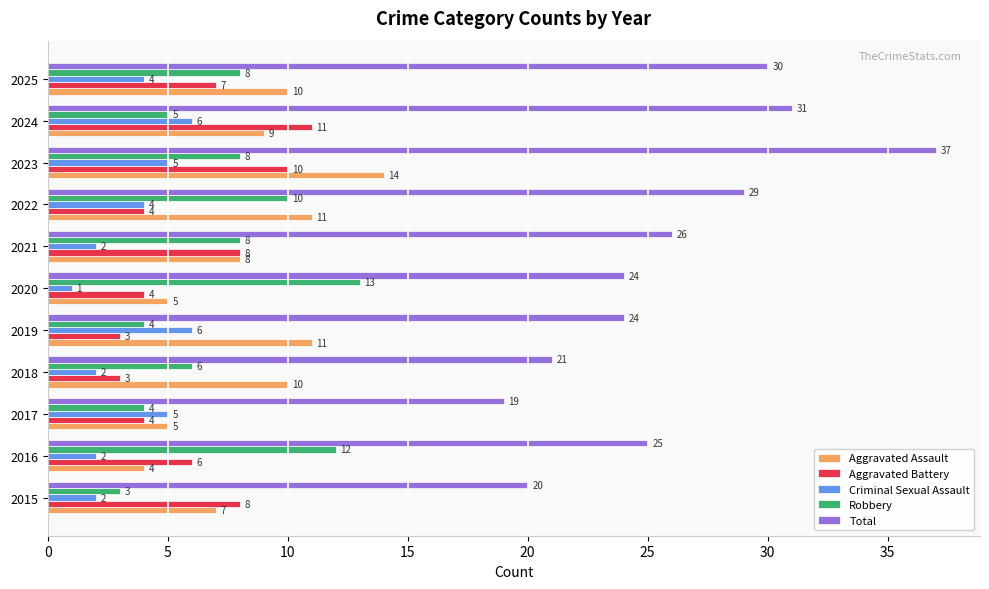

Which category has the lowest value in the Aggravated Assault series?

2016